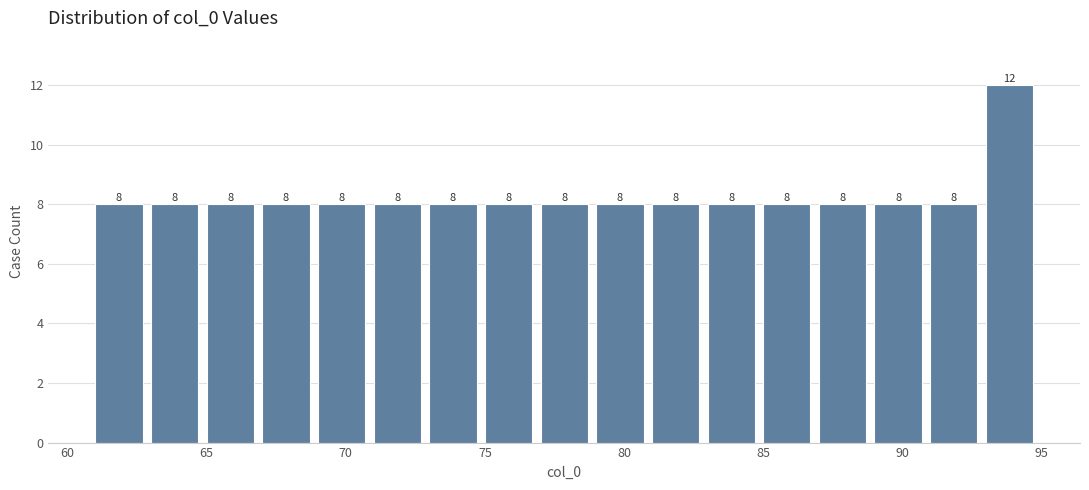

Reading left to right, transcribe this chart: for each bar, give the range it covers on the x-axis and its height.

61 to 63: 8
63 to 65: 8
65 to 67: 8
67 to 69: 8
69 to 71: 8
71 to 73: 8
73 to 75: 8
75 to 77: 8
77 to 79: 8
79 to 81: 8
81 to 83: 8
83 to 85: 8
85 to 87: 8
87 to 89: 8
89 to 91: 8
91 to 93: 8
93 to 95: 12